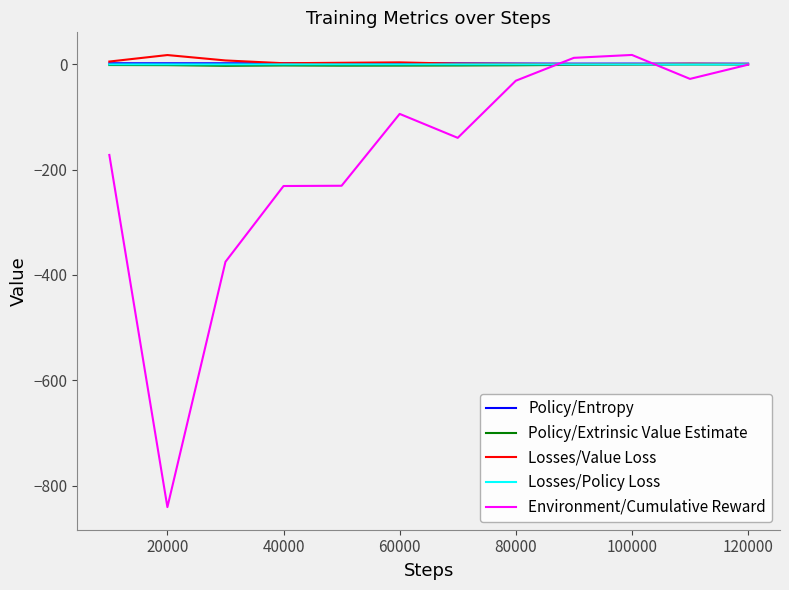

Which series has the widest spread of values?

Environment/Cumulative Reward